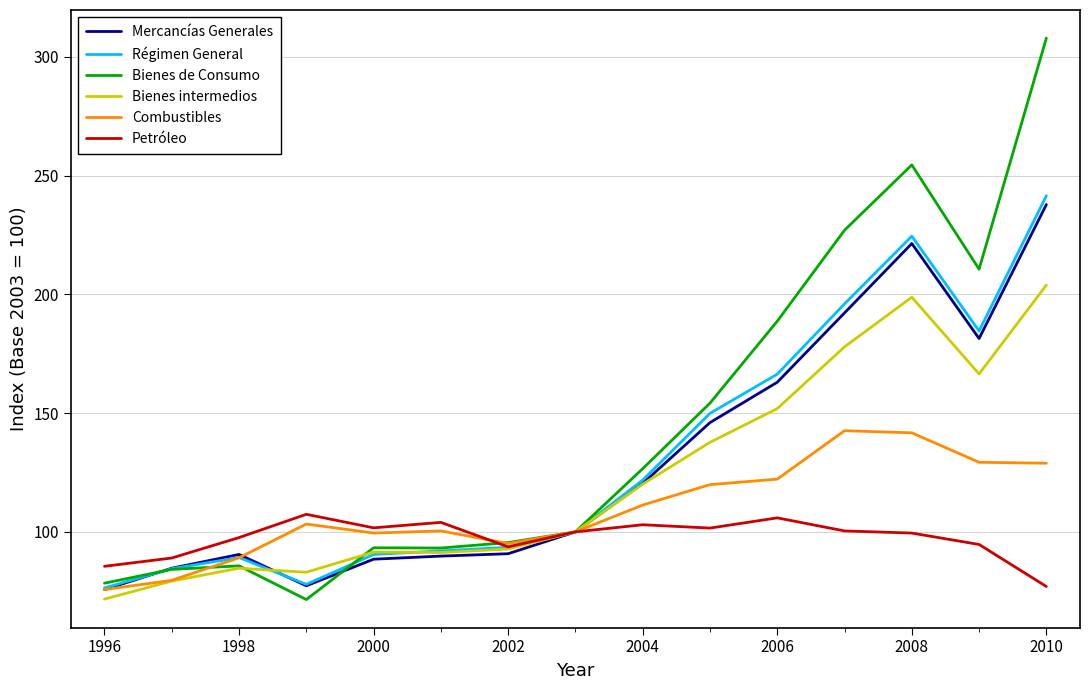

What is the maximum value shown in the chart?

307.9